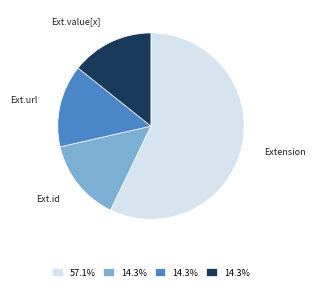

What is the ratio of the value at Ext.value[x] to the value at Ext.id?

1.0